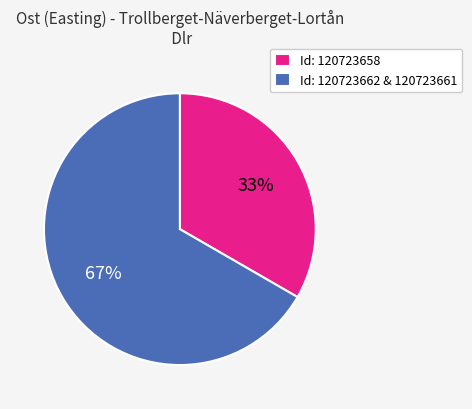

Rank the categories by value from lowest to highest.

Id: 120723658, Id: 120723662 & 120723661